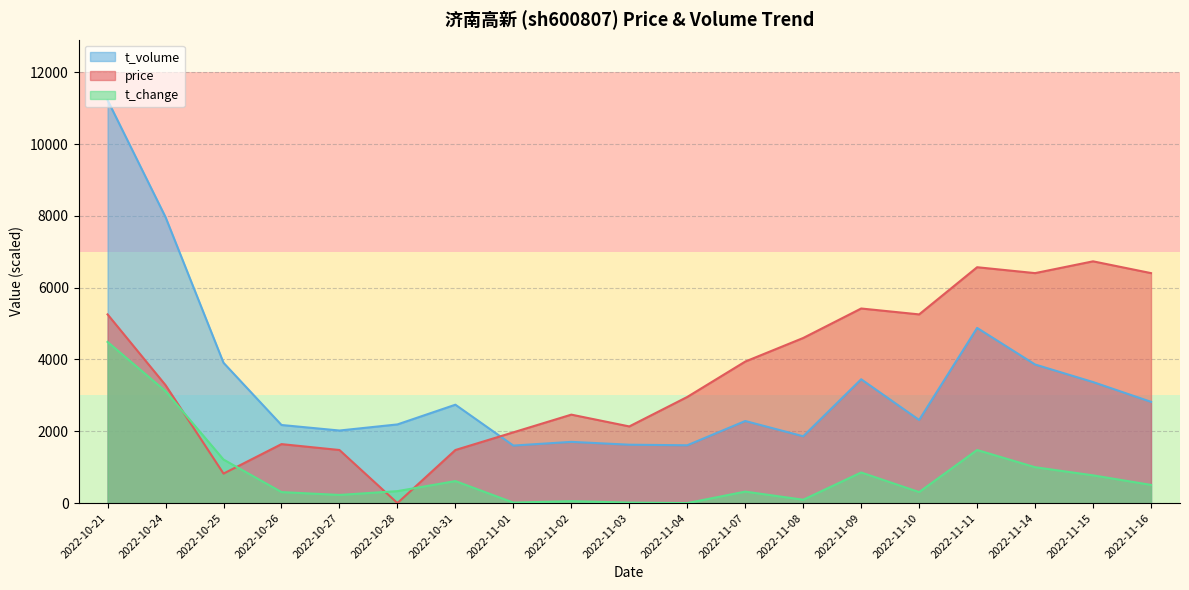

True or false: t_change has more than 0 interior local peaks.

True